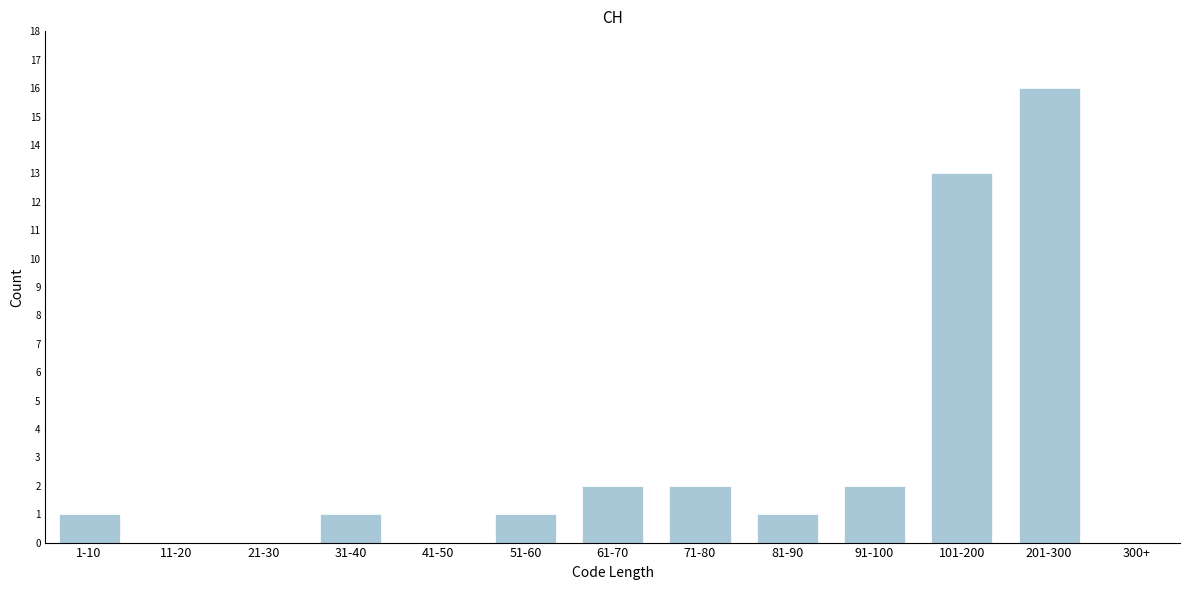

Reading right to left, transcribe all the data shown in this chart.

300+=0	201-300=16	101-200=13	91-100=2	81-90=1	71-80=2	61-70=2	51-60=1	41-50=0	31-40=1	21-30=0	11-20=0	1-10=1